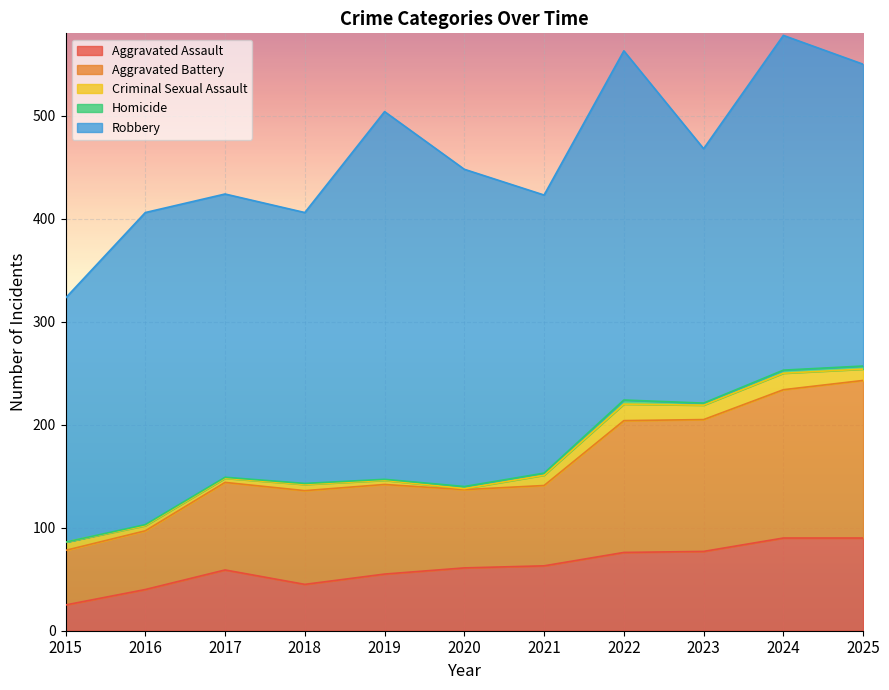

Count the number of data series in this chart.

5